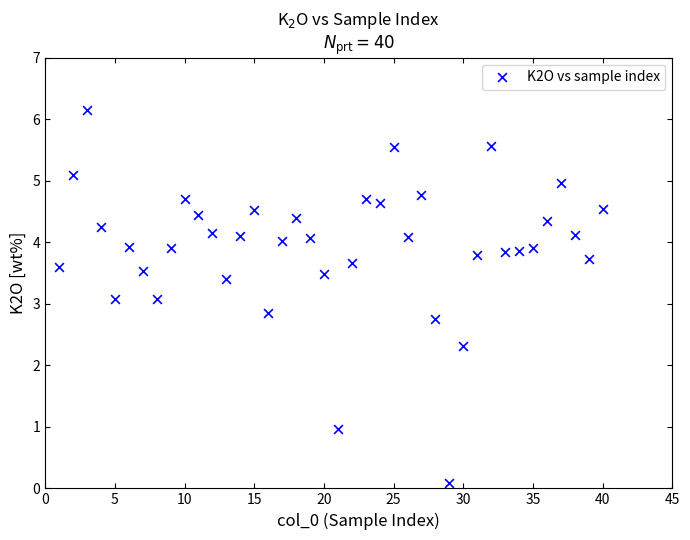

What is the range of Y values (max minus min)?

6.1